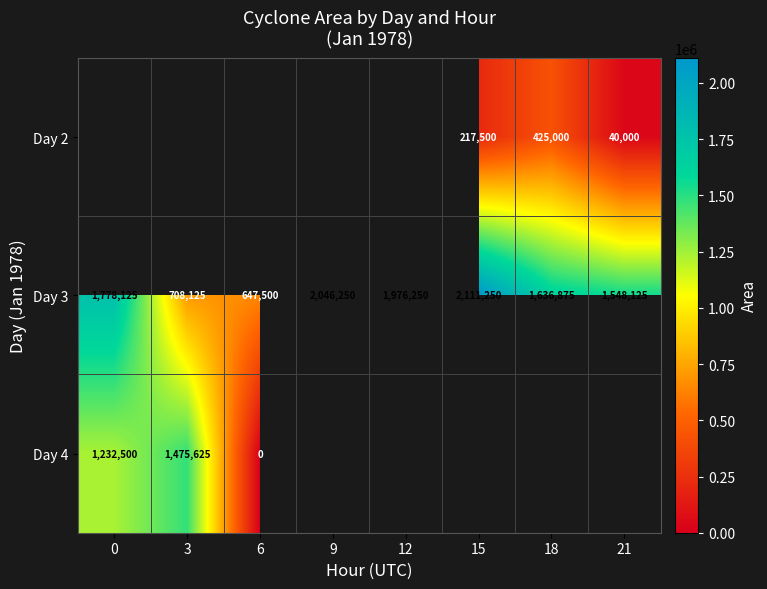

True or false: Day 3 has a value of 647500 at 6.

True